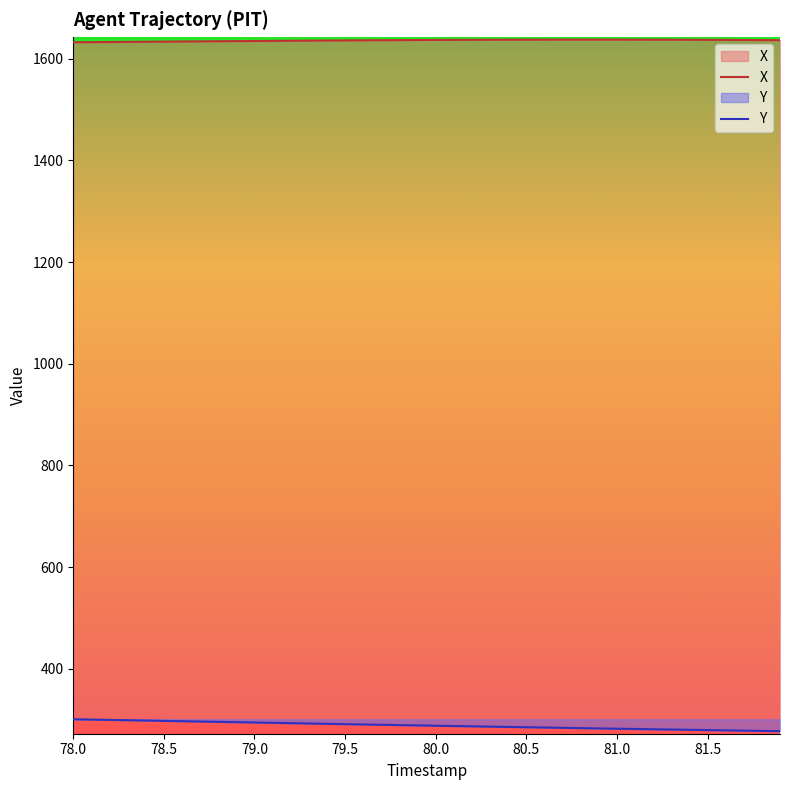

The Y series shows 287.9 at 80.0. True or false?

True